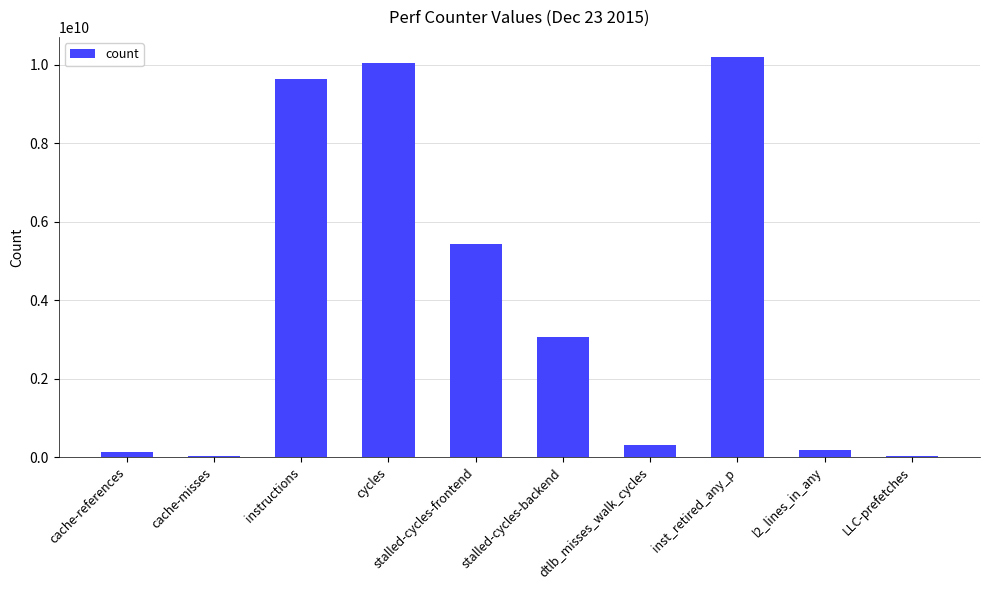

How many categories are shown in the chart?

10